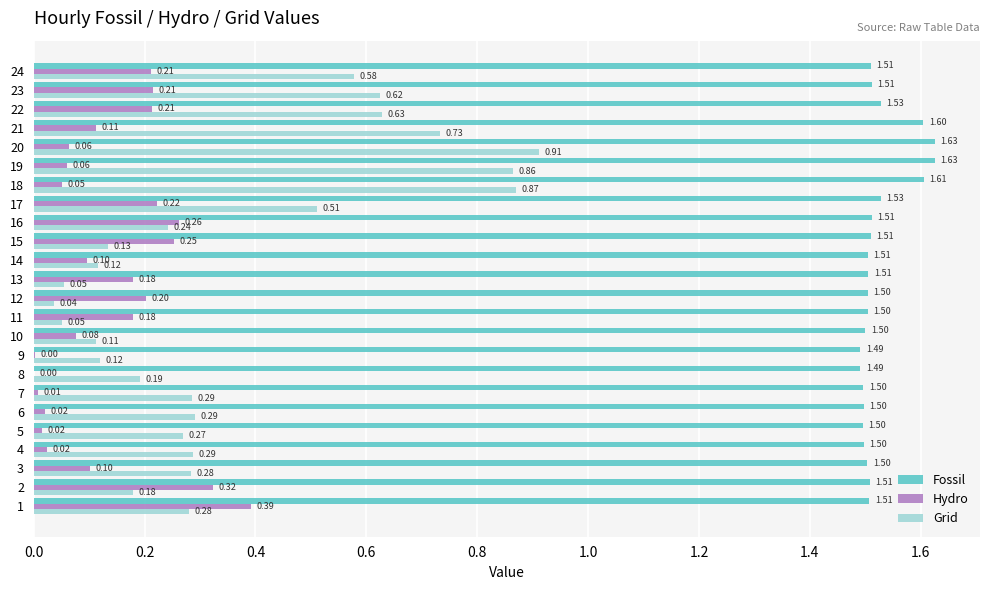

Which series has the largest total across all categories?

Fossil